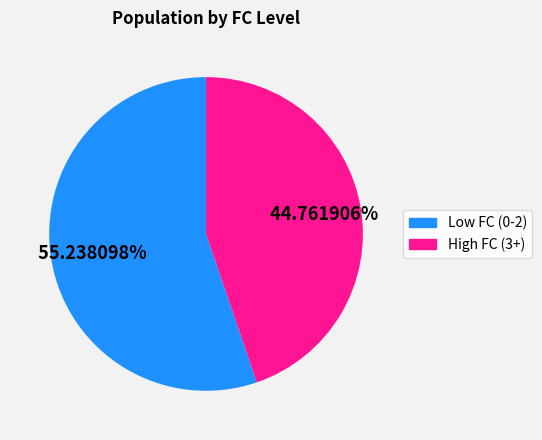

Which has a higher value, High FC (3+) or Low FC (0-2)?

Low FC (0-2)